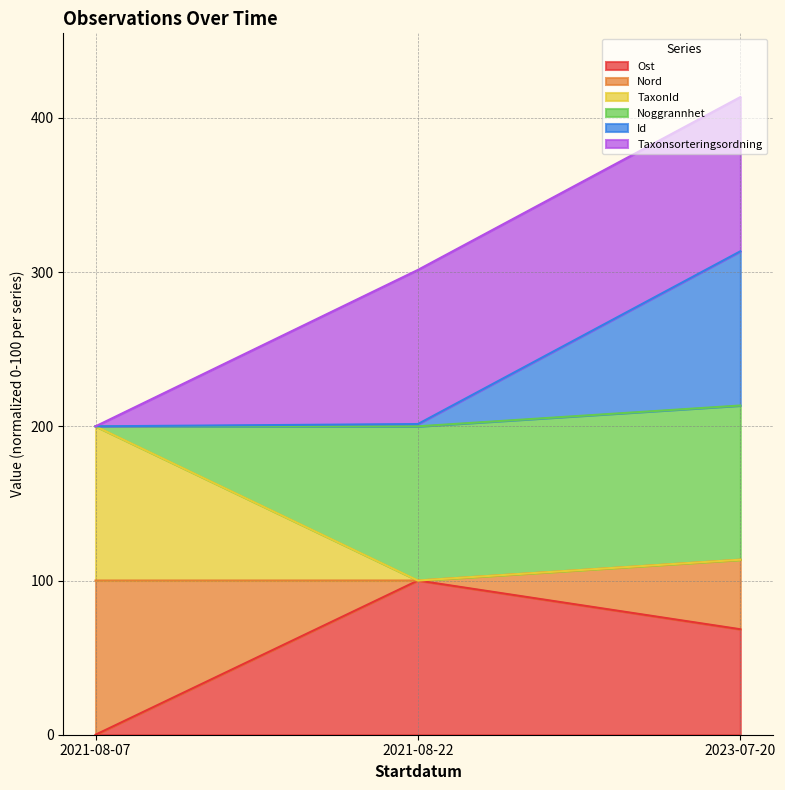

Which category has the lowest value in the Id series?

2021-08-07